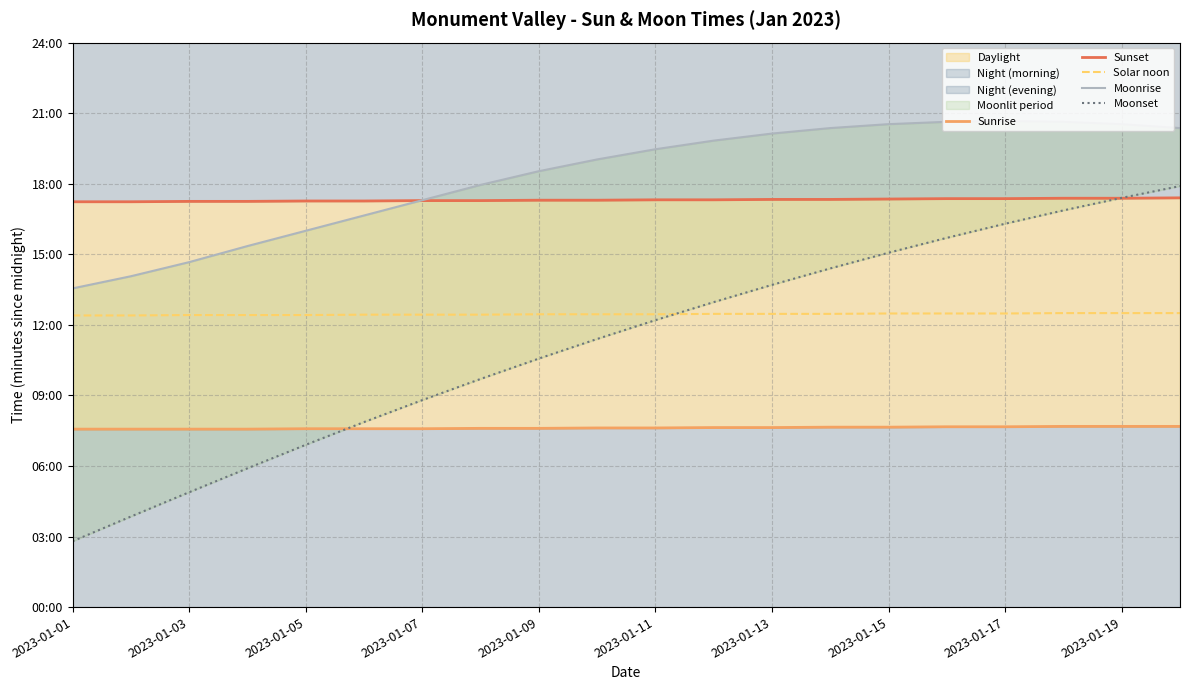

Count the number of data series in this chart.

5